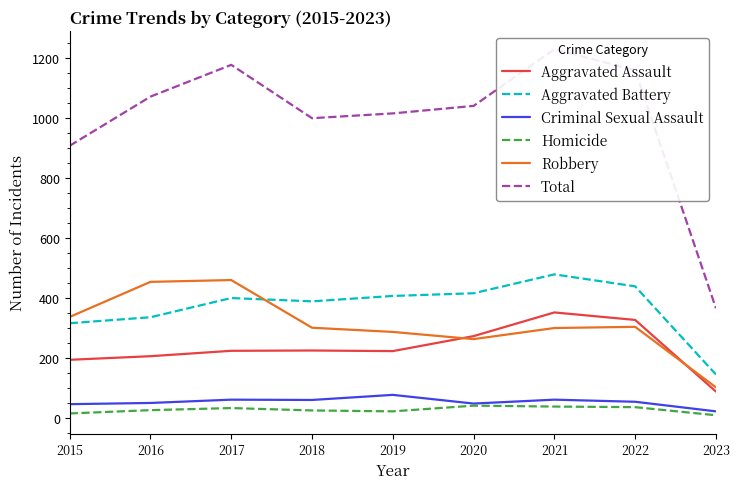

What is the difference between the Aggravated Battery values at 2023 and 2022?

294